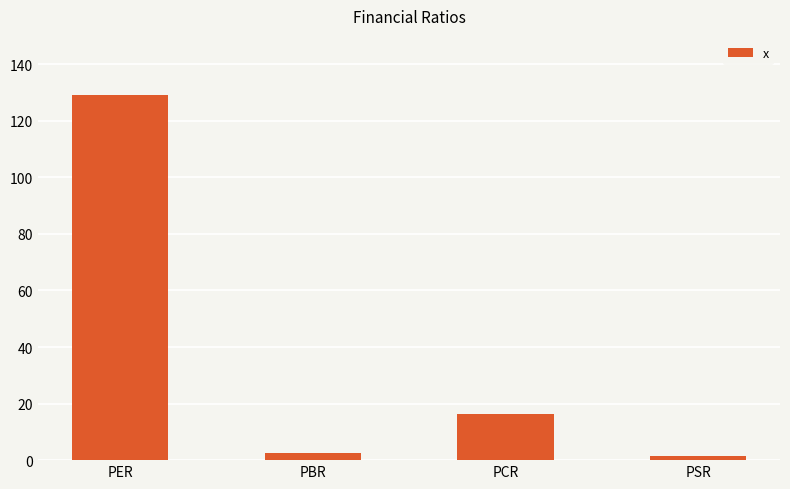

Reading right to left, what are all the values shown in this chart?

PSR=1.6	PCR=16.3	PBR=2.4	PER=129.0